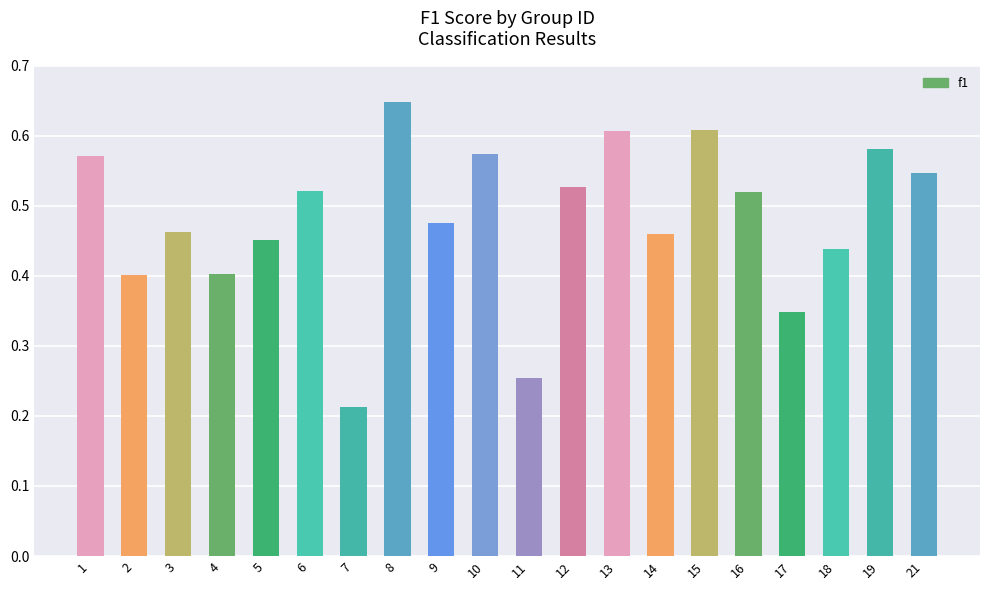

What is the change in value from 15 to 21?

-0.1